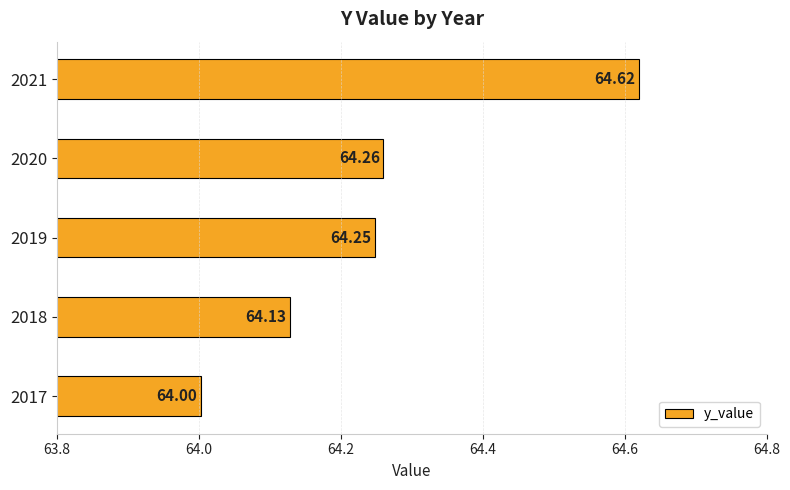

At which category does the chart reach its peak across all series?

2021